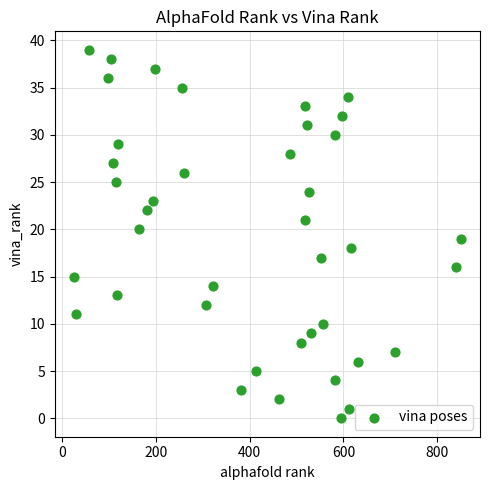

What is the range of Y values (max minus min)?

39